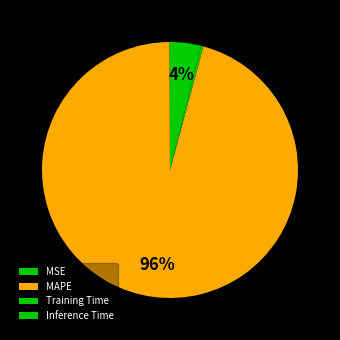

Combined, what portion of the pie is Training Time and Inference Time?

4.2%